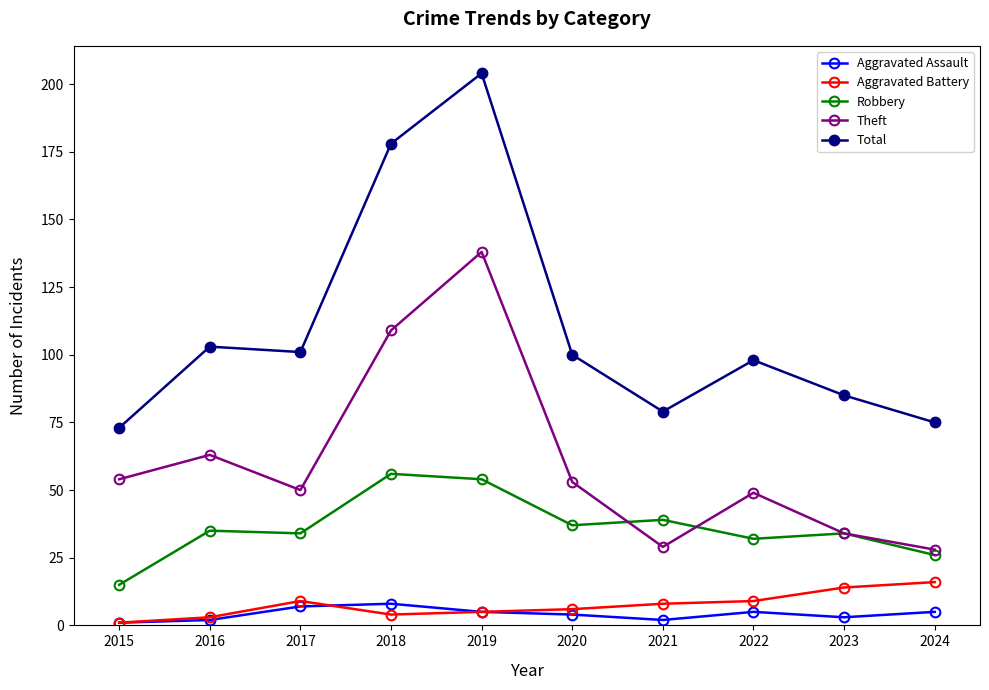

True or false: Robbery has more than 1 interior local peaks.

True